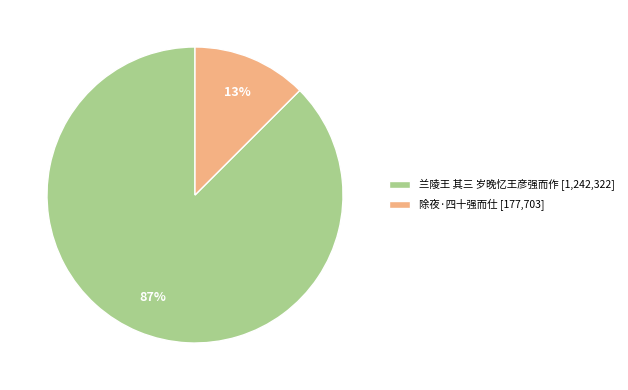

Between 兰陵王 其三 岁晚忆王彦强而作 and 除夜·四十强而仕, which is larger?

兰陵王 其三 岁晚忆王彦强而作